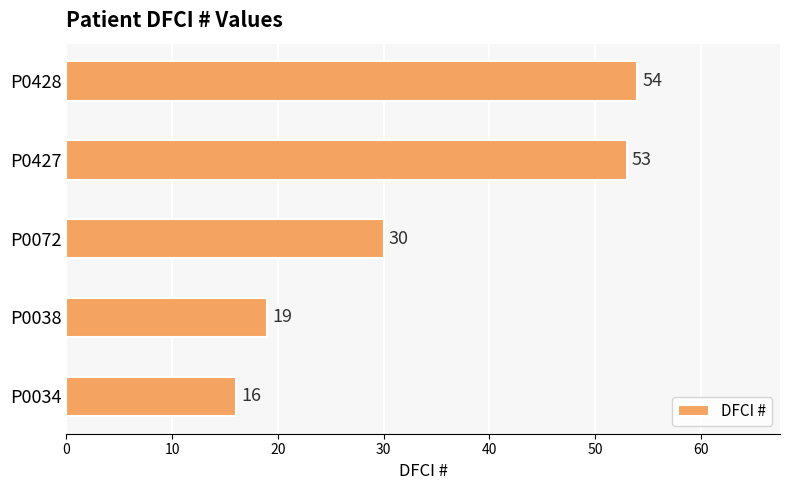

List the labels in order of value, smallest first.

P0034, P0038, P0072, P0427, P0428